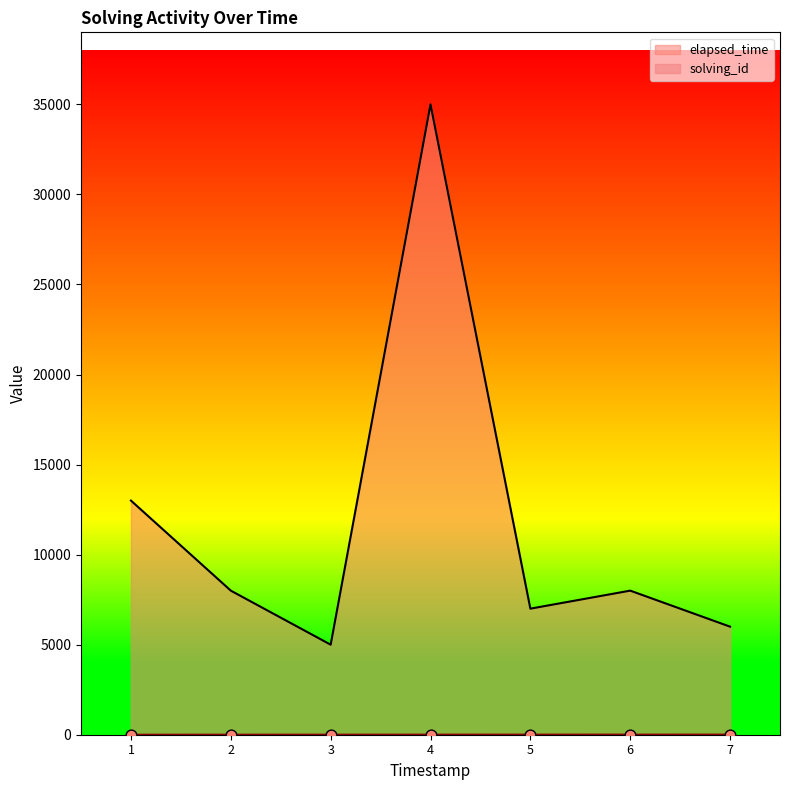

At how many categories does at least one series exceed 16613?

1